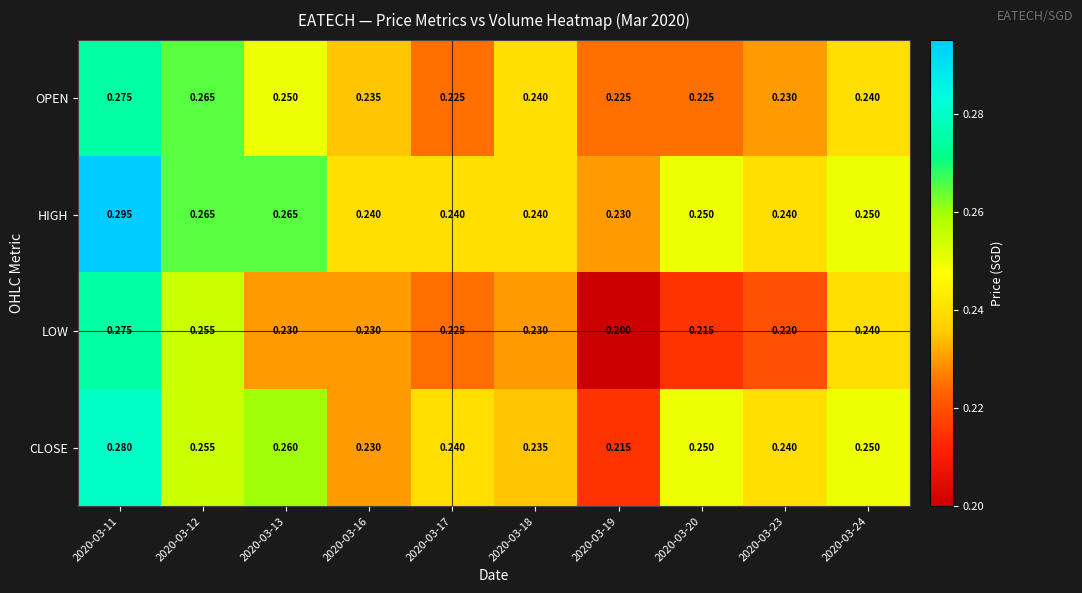

At how many categories does at least one series exceed 0?

10